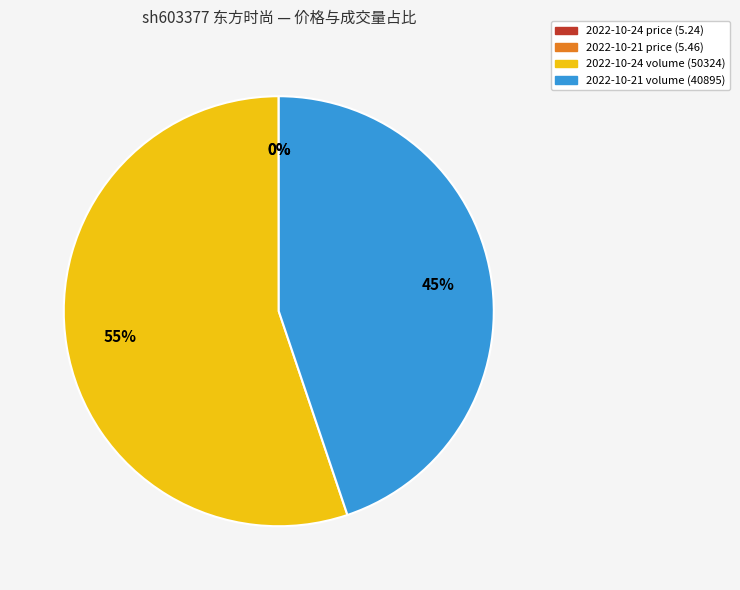

Is there a majority slice in this chart?

Yes